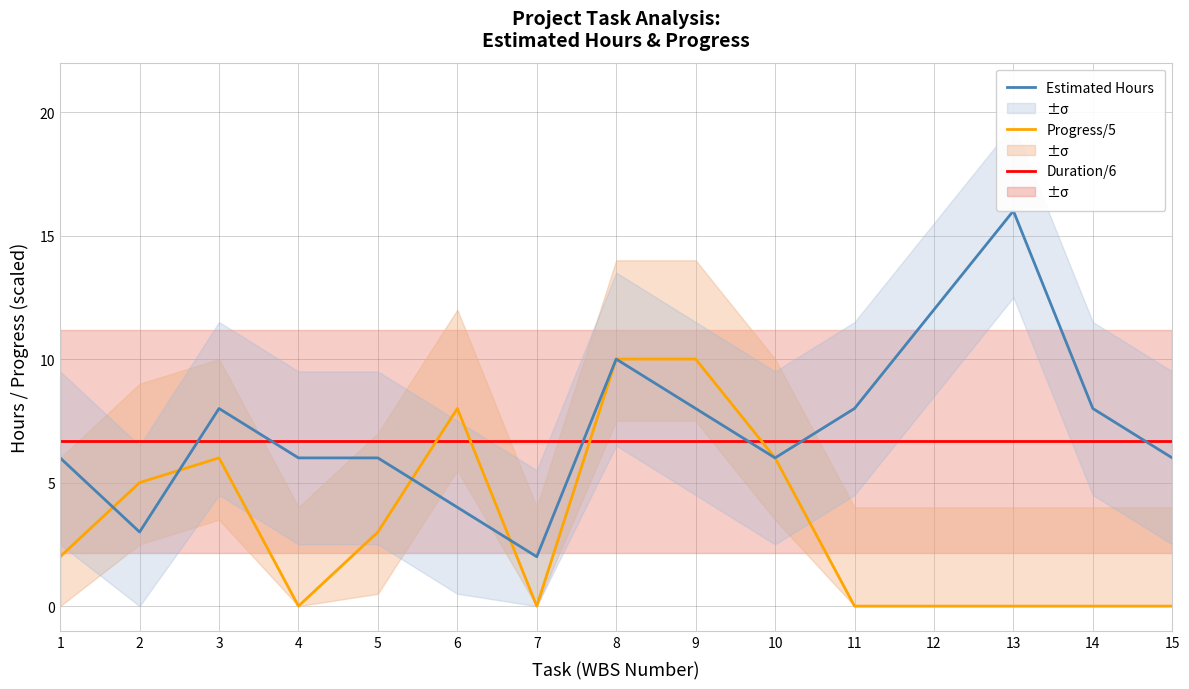

At which category is the sum across all series the highest?

8